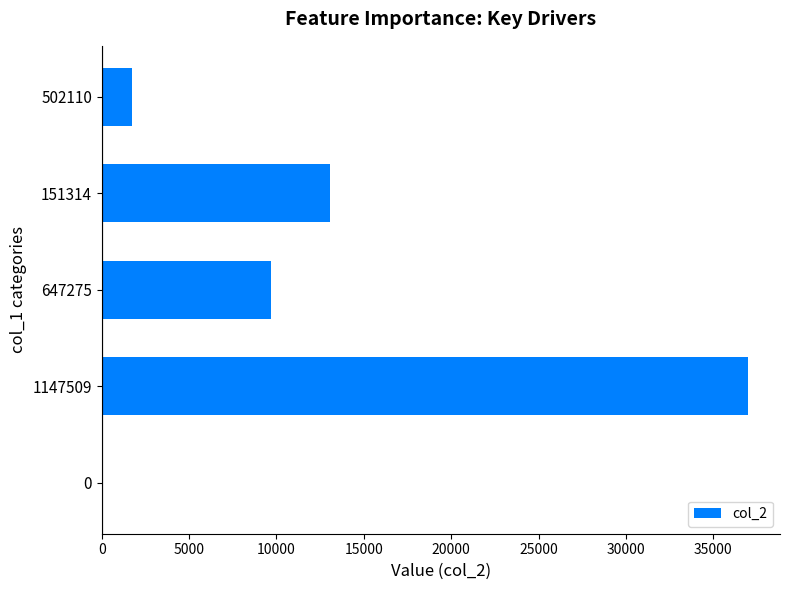

Are the bars grouped side by side (vs. stacked)?

No